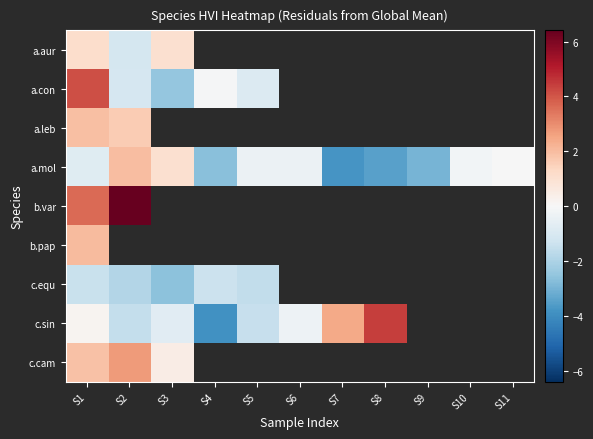

How many values in c.sin are below zero?

5